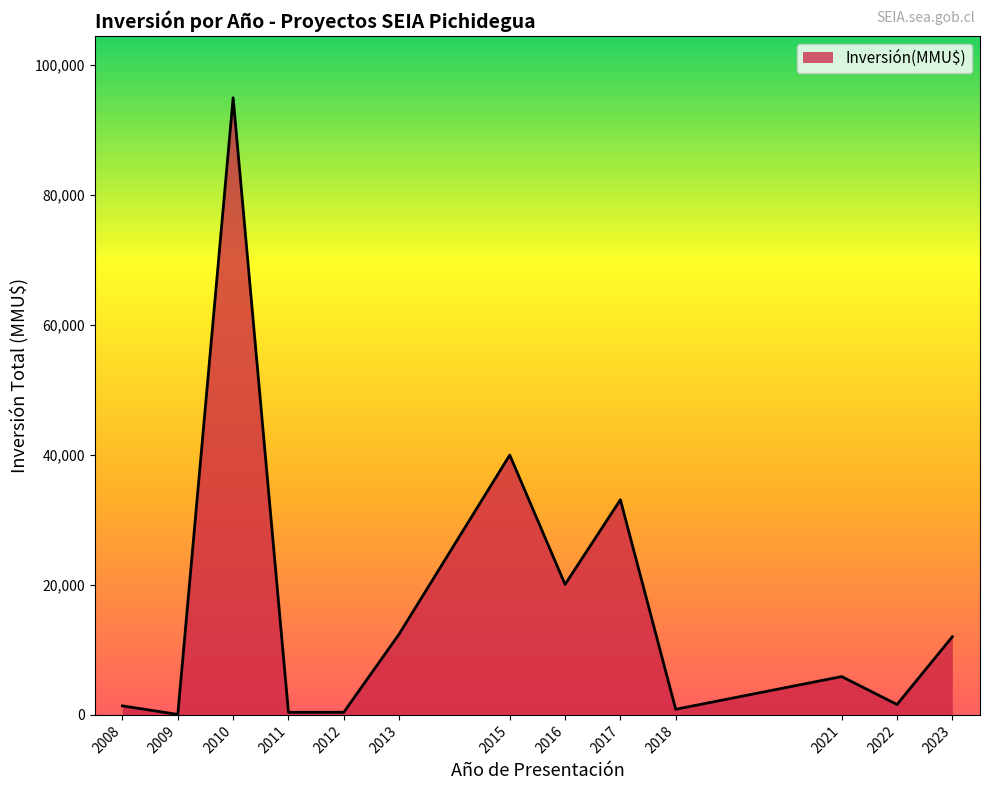

Is it true that the value at 2015 is 62776?

False